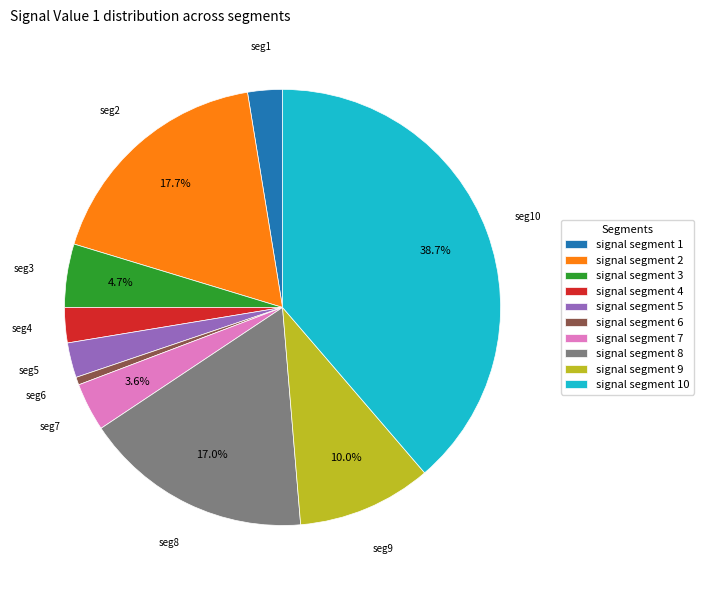

To the nearest percent, what percentage of the pie is signal segment 10?

39%